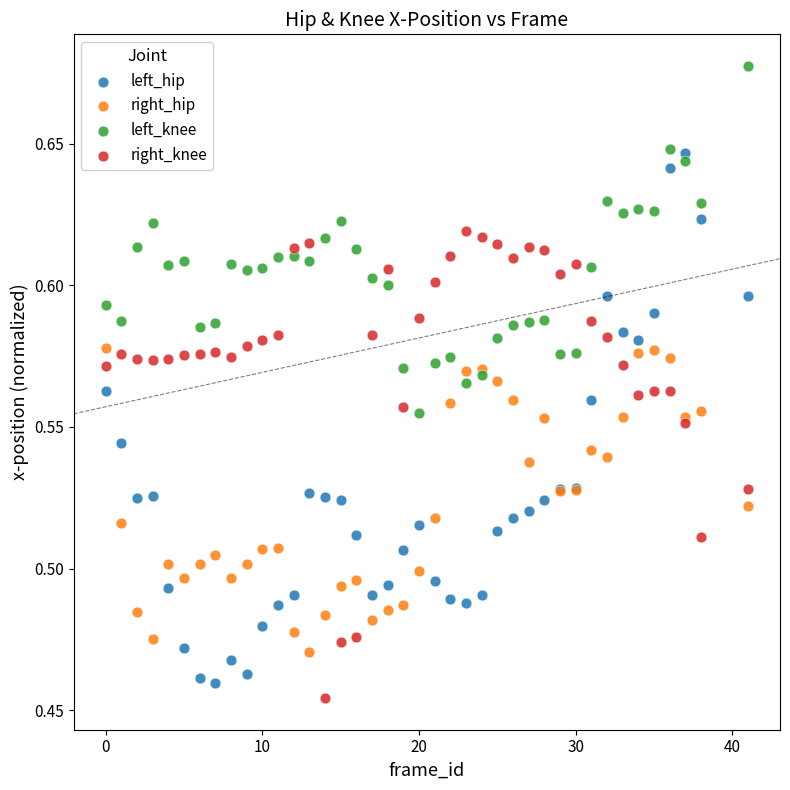

Which series has the widest spread of Y values?

left_hip